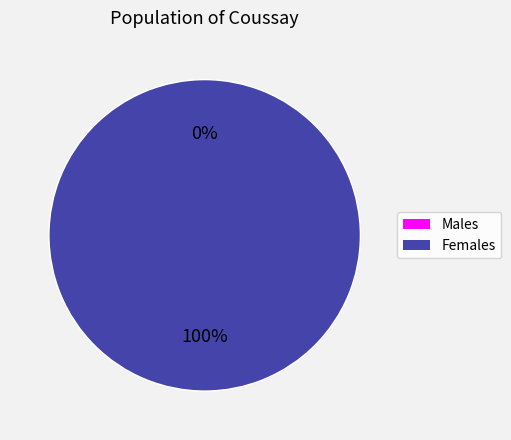

To the nearest percent, what is the difference between the 1494949767 and 1487597582 slice percentages?

100%